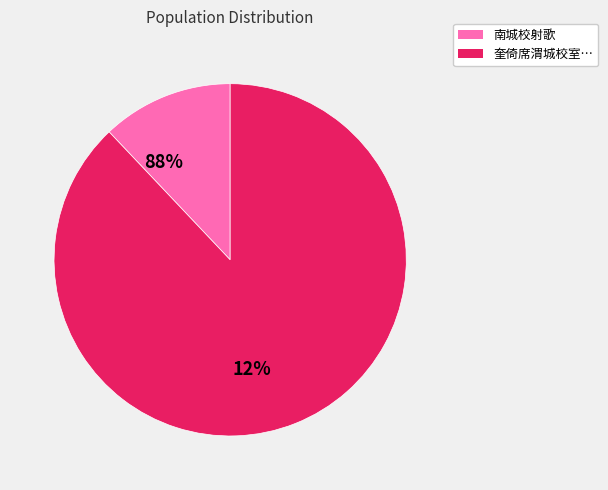

Does any single category account for the majority?

Yes